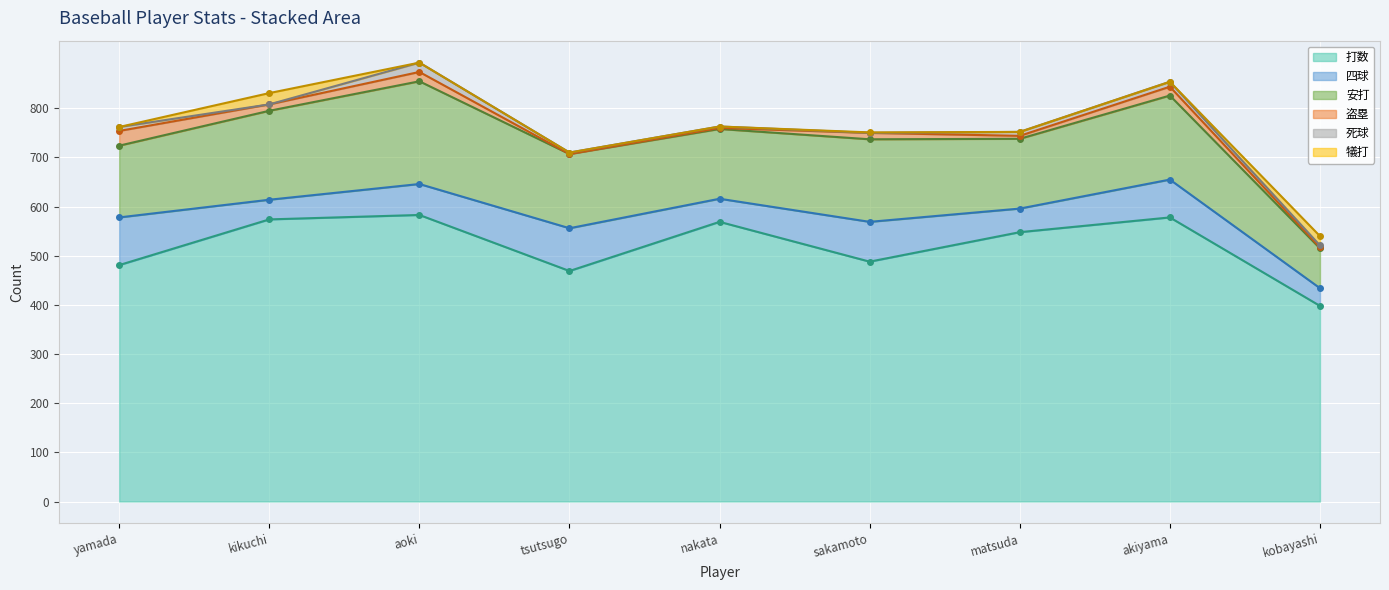

True or false: 犠打 and 安打 cross at least once.

False